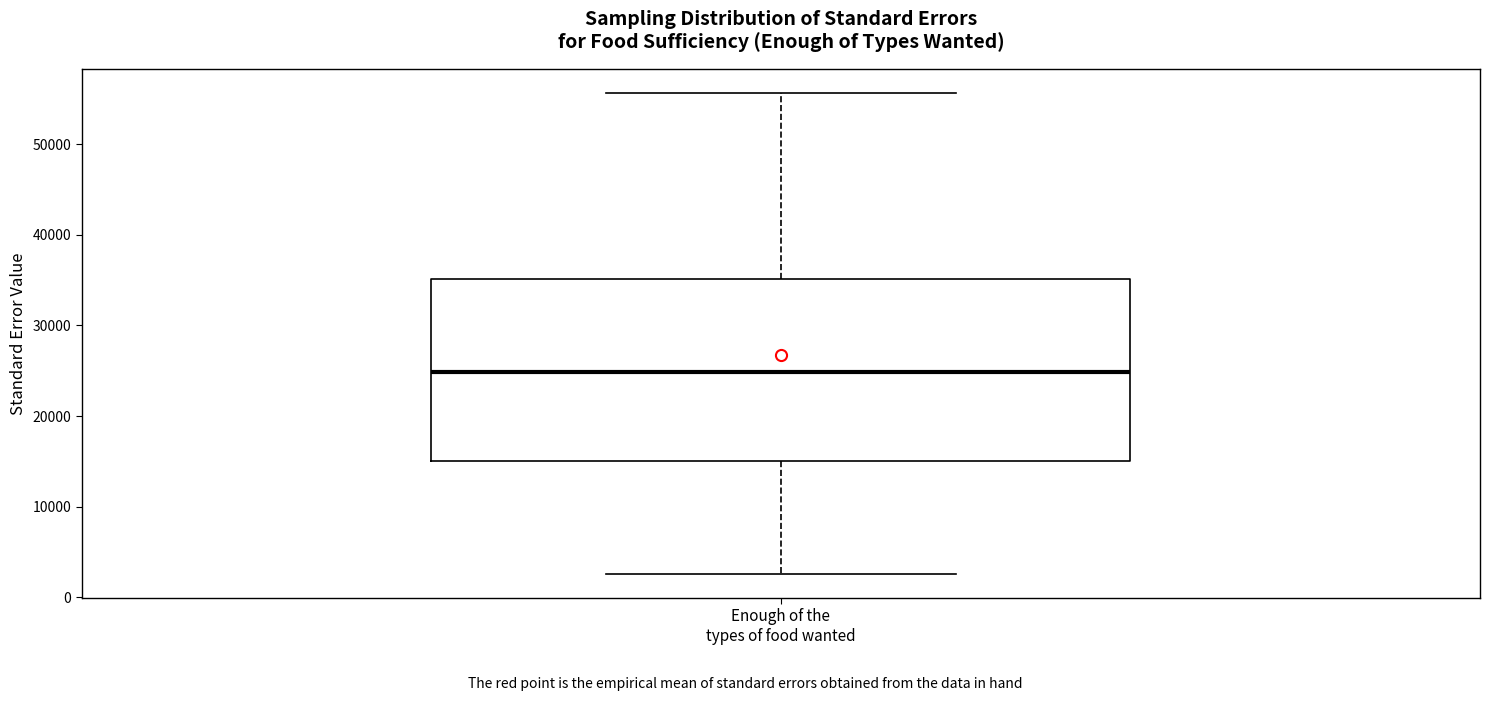

Where does the median line of the box for Enough of the types of food wanted sit on the y-axis? The values are not printed on the chart, so give them approximately, as read against the axis.

25000